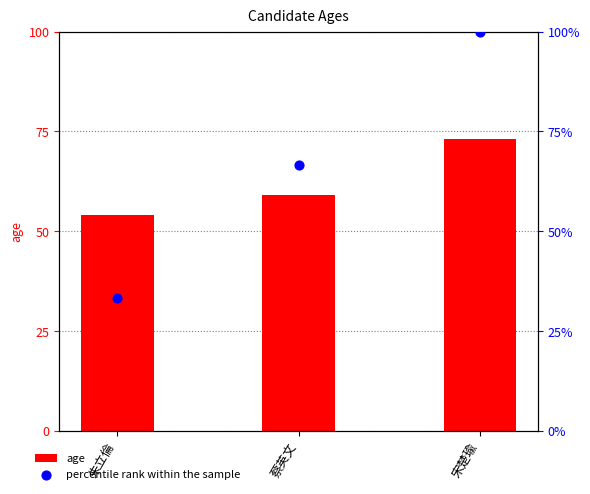

What is the total value across all series at 朱立倫?

87.3